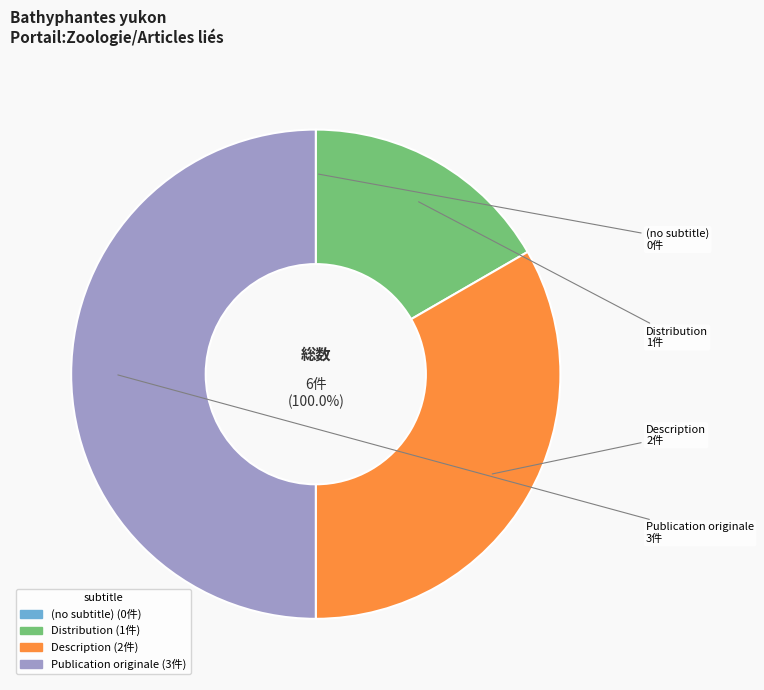

To the nearest percent, what is the difference between the largest and smallest slice percentages?

50%